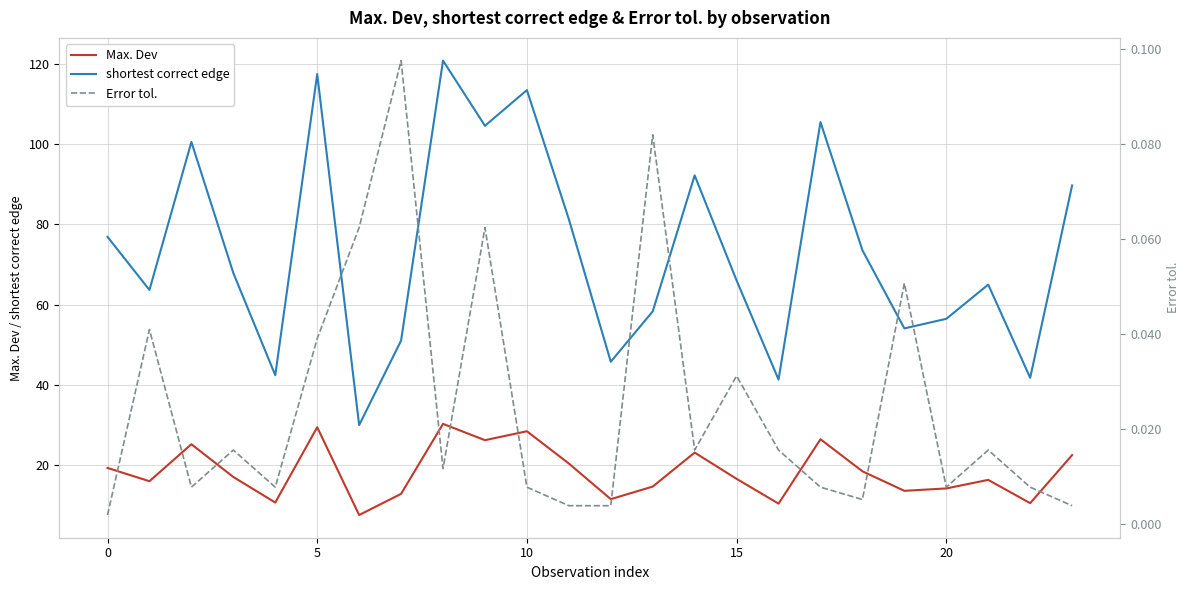

Between 12 and 17, which is larger?

17